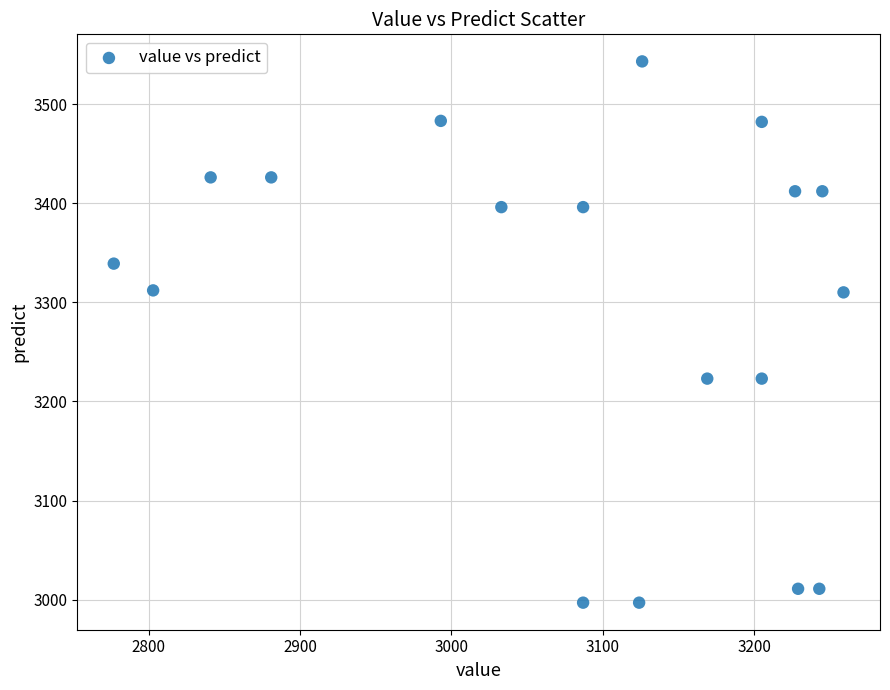

What is the range of X values (max minus min)?

482